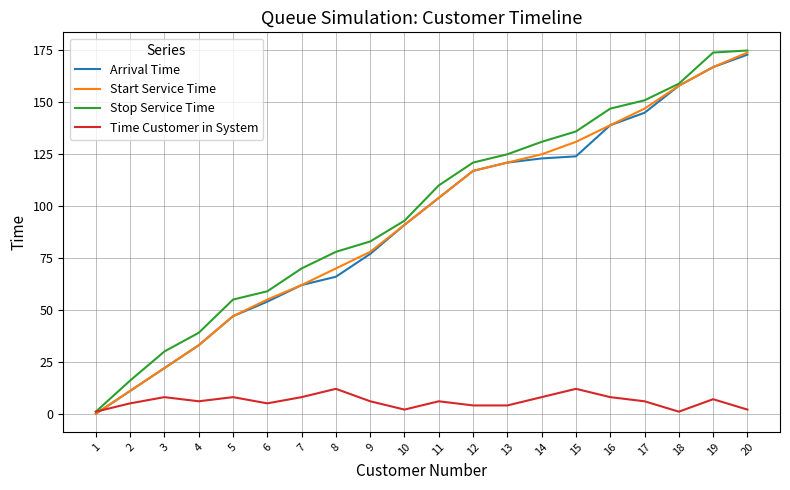

Is it true that Time Customer in System equals 1 at 18?

True